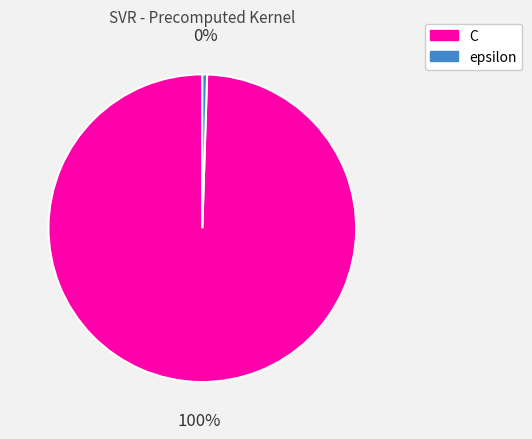

Is the sum of C and epsilon greater than half?

Yes